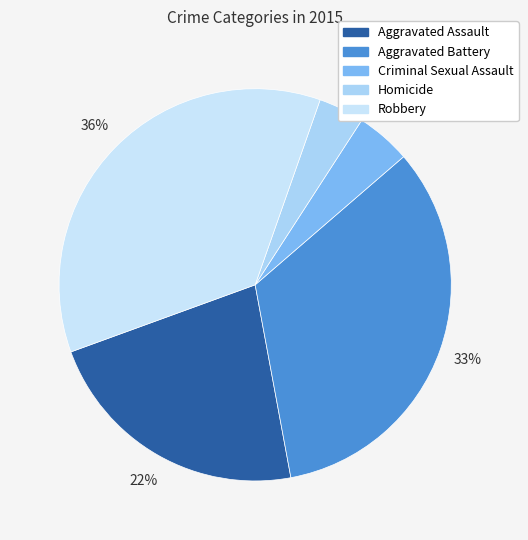

To the nearest percent, what is the difference between the Aggravated Battery and Criminal Sexual Assault slice percentages?

29%